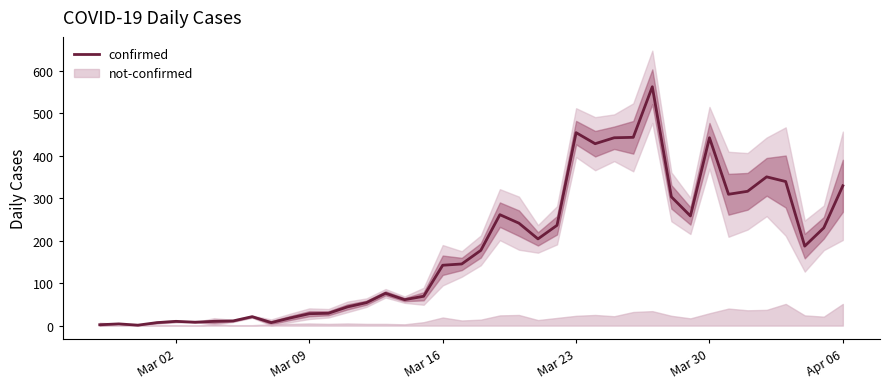

The value of confirmed at Mar 30 is 442. True or false?

True